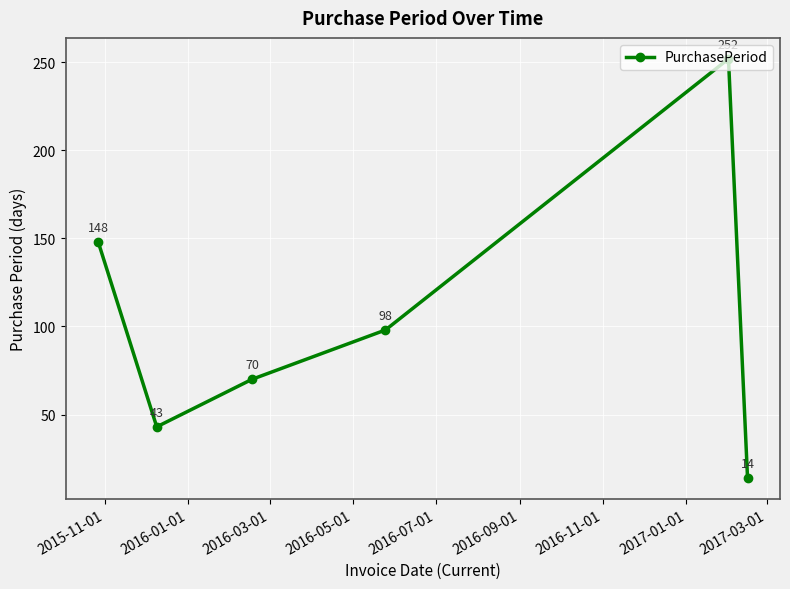

What is the smallest value displayed?

14